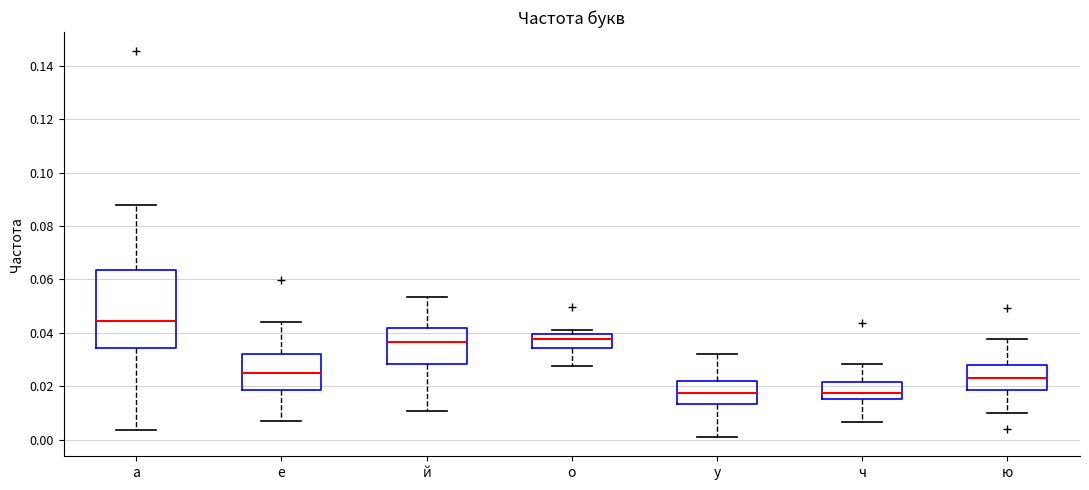

Reading left to right, transcribe this box plot: for each box, give where its median line is, the range the box spans, and where its two whiskers end, as read against the y-axis. The values are not printed on the chart, so give them approximately, as read against the axis.

а: median 0.044, box 0.034 to 0.064, whiskers 0.004 to 0.088
е: median 0.024, box 0.018 to 0.032, whiskers 0.008 to 0.044
й: median 0.036, box 0.028 to 0.042, whiskers 0.010 to 0.054
о: median 0.038, box 0.034 to 0.040, whiskers 0.028 to 0.040 (just above the box's upper edge)
у: median 0.018, box 0.014 to 0.022, whiskers 0.000 to 0.032
ч: median 0.018, box 0.016 to 0.022, whiskers 0.006 to 0.028
ю: median 0.022, box 0.018 to 0.028, whiskers 0.010 to 0.038